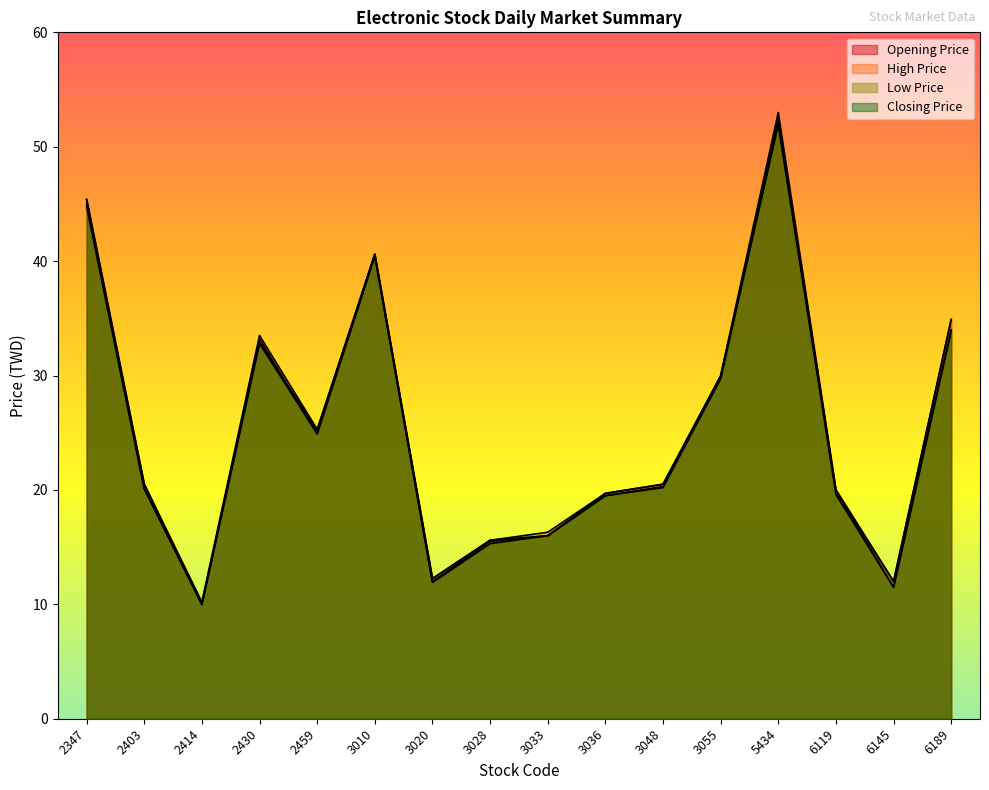

Does the chart display data point markers on the line(s)?

No